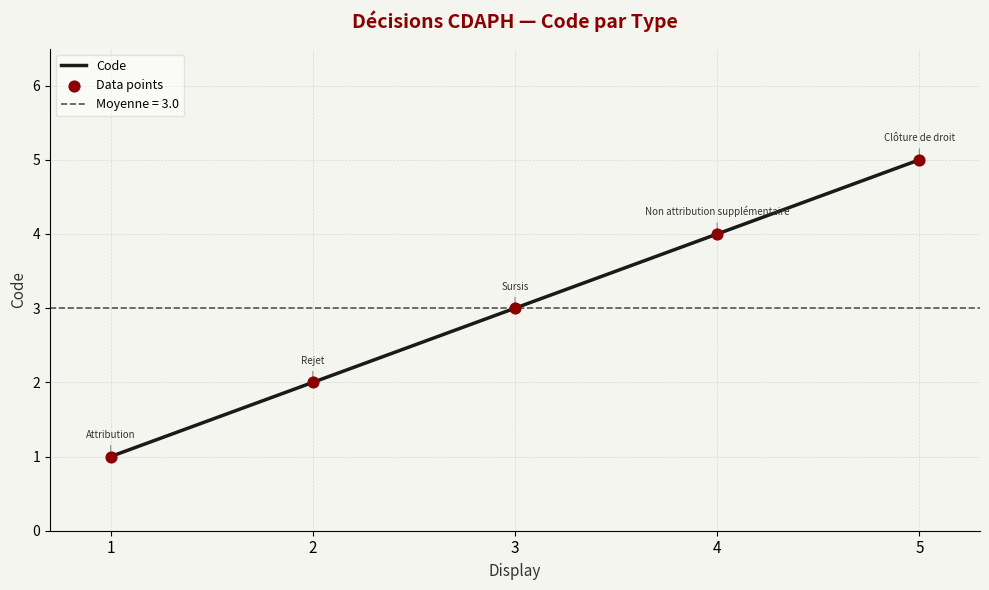

Between 2 and 4, which is larger?

4